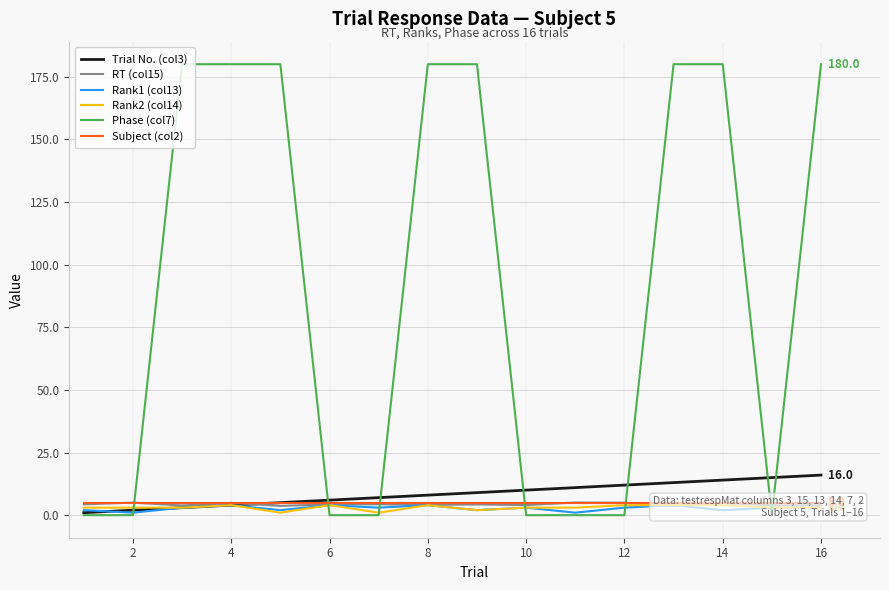

Is it true that Trial No. (col3) equals 18 at 10?

False